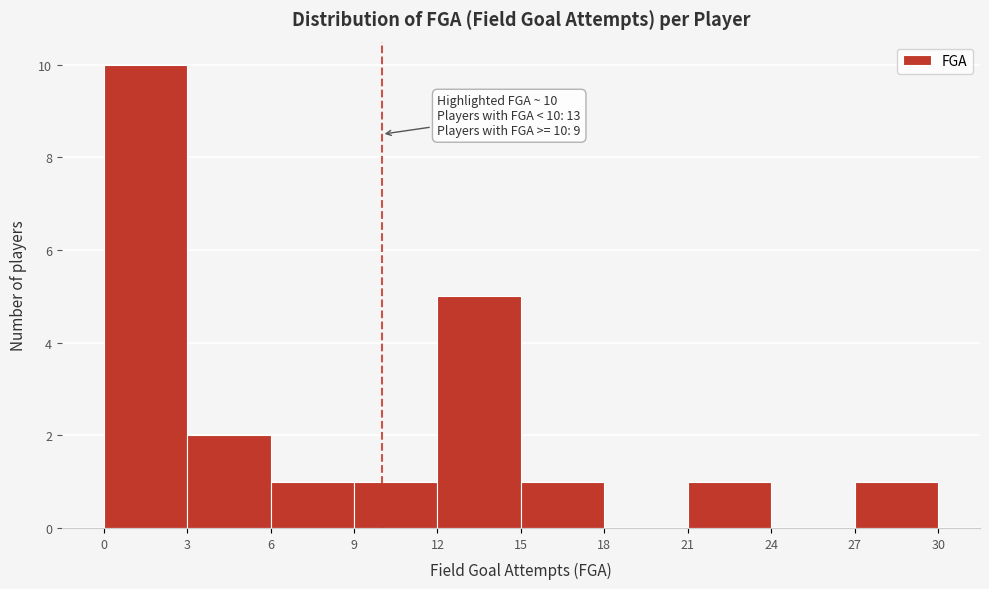

Over which range of the x-axis is the bar tallest?

0 to 3